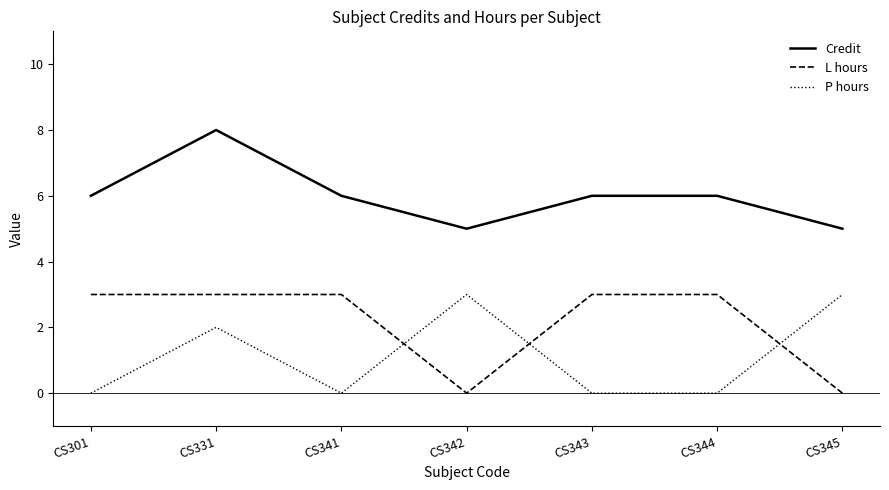

How many lines are shown in the chart?

3